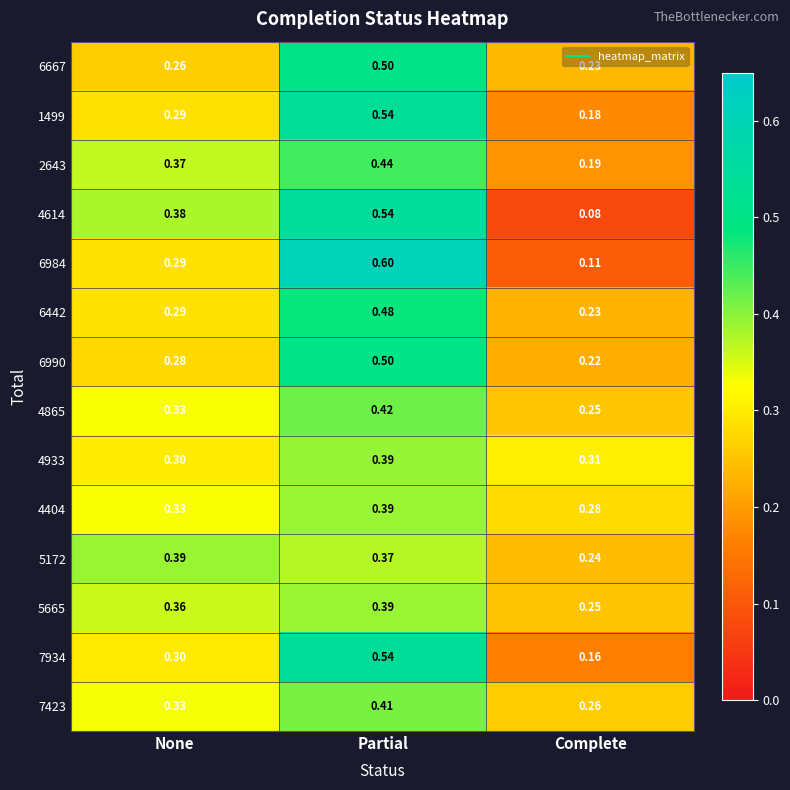

How many data points does each series have?

3